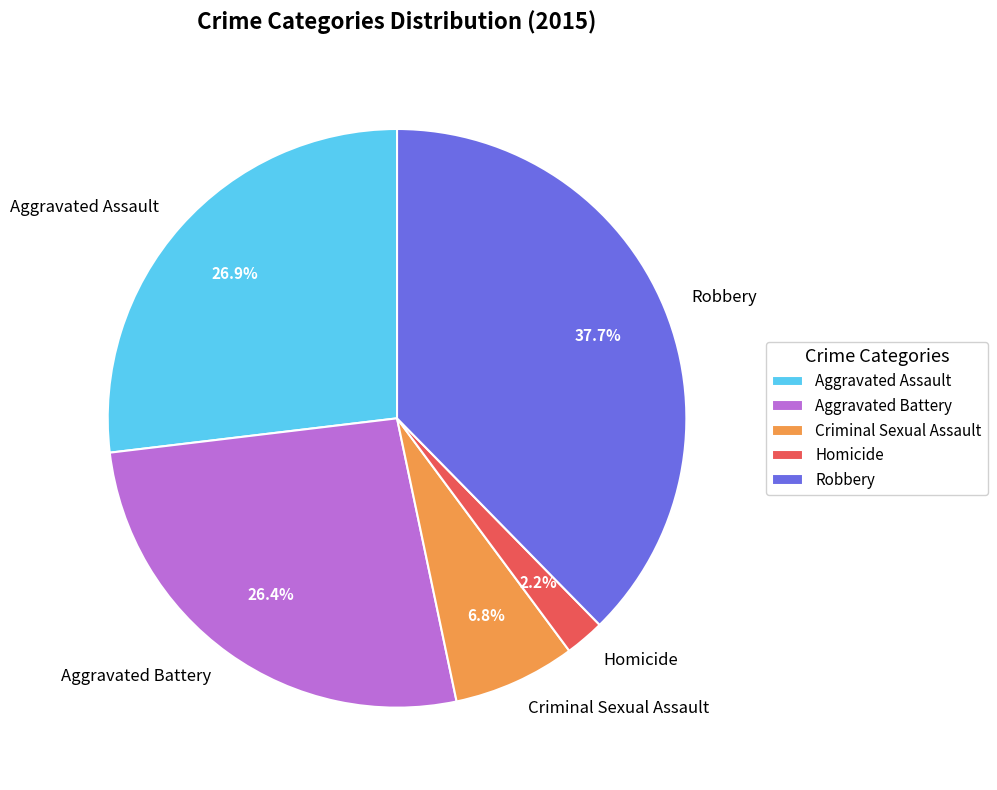

What portion of the pie excludes Aggravated Battery?

73.6%